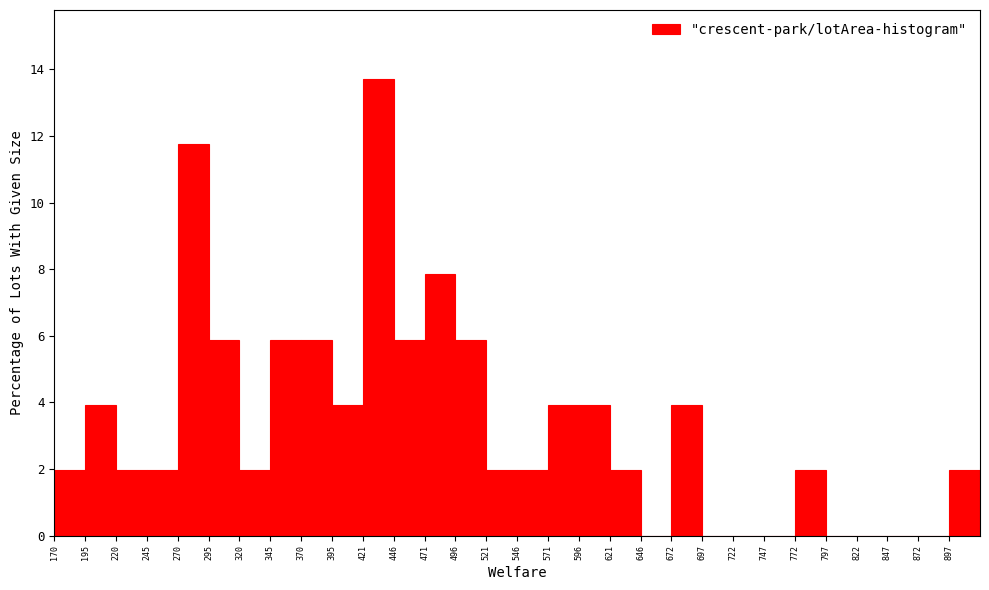

What is the height of the bar covering 445 to 470 on the x-axis? Neither the bar edges nor the heights are printed on the chart, so give them approximately, as read against the axes.

5.8